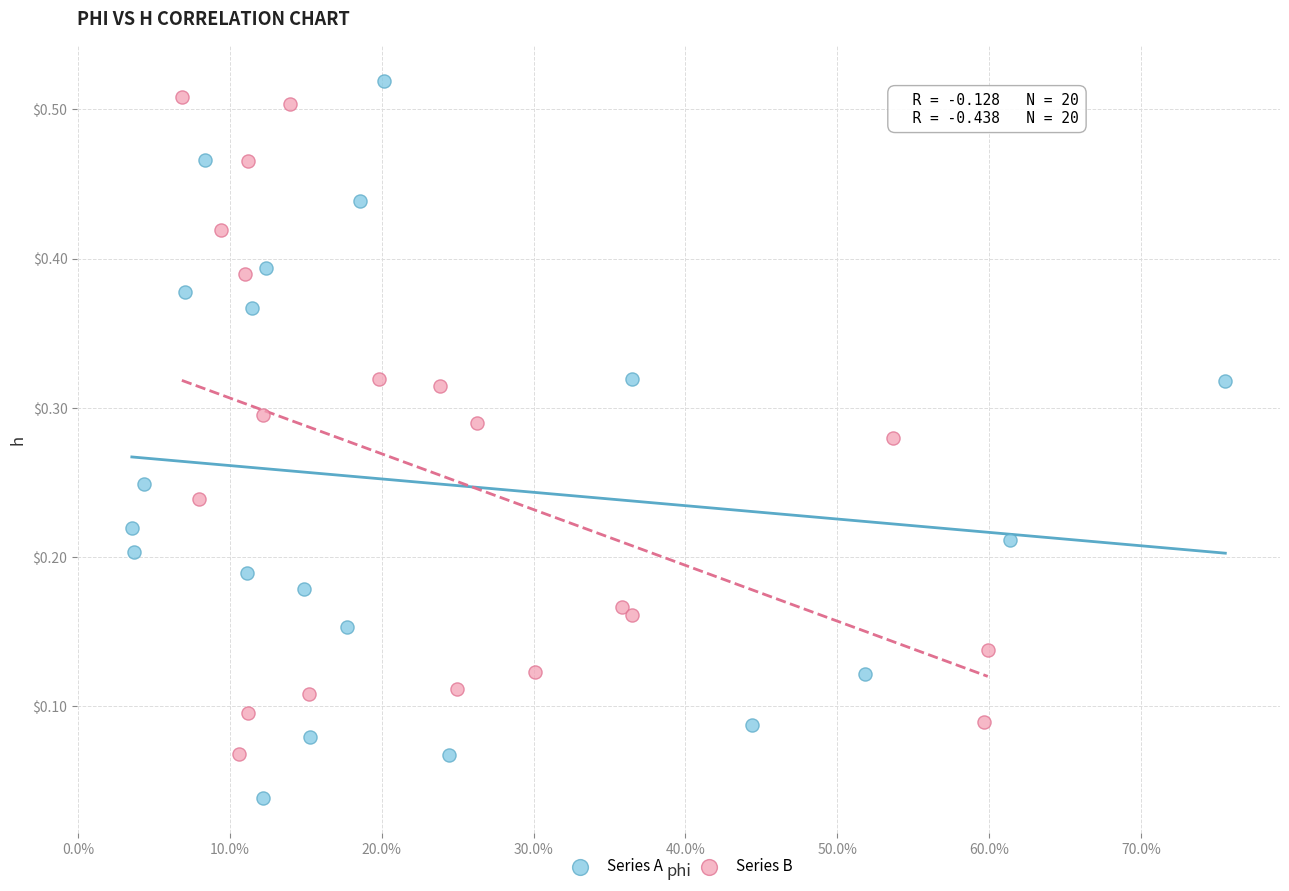

What are all the series names shown in the legend?

Series A, Series B